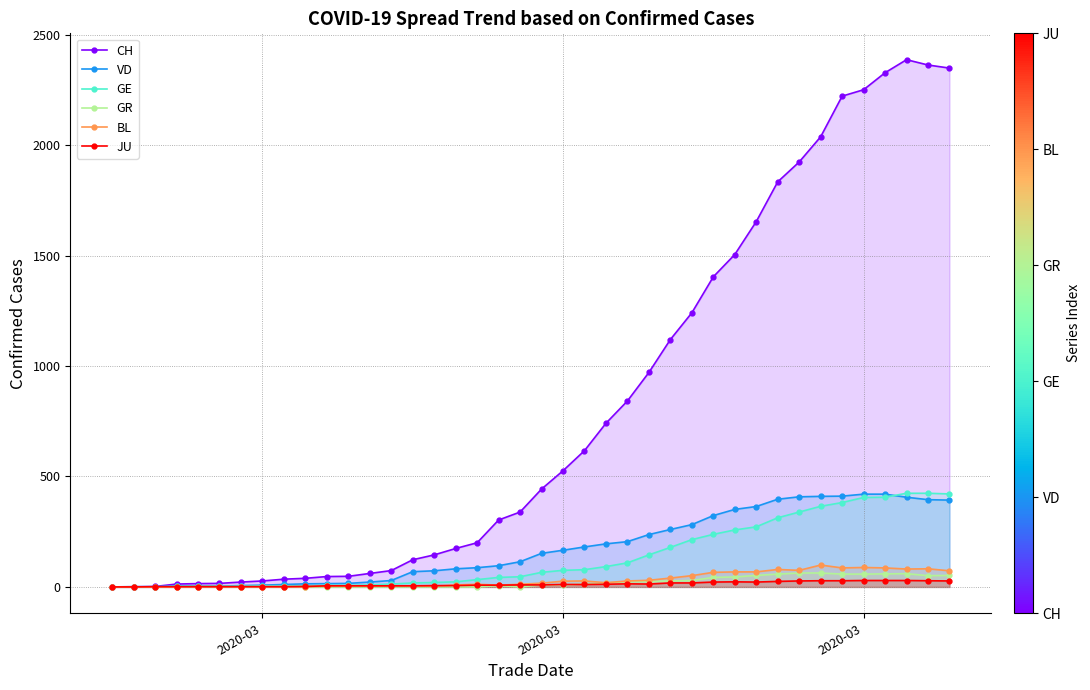

Which series has the largest total across all categories?

CH